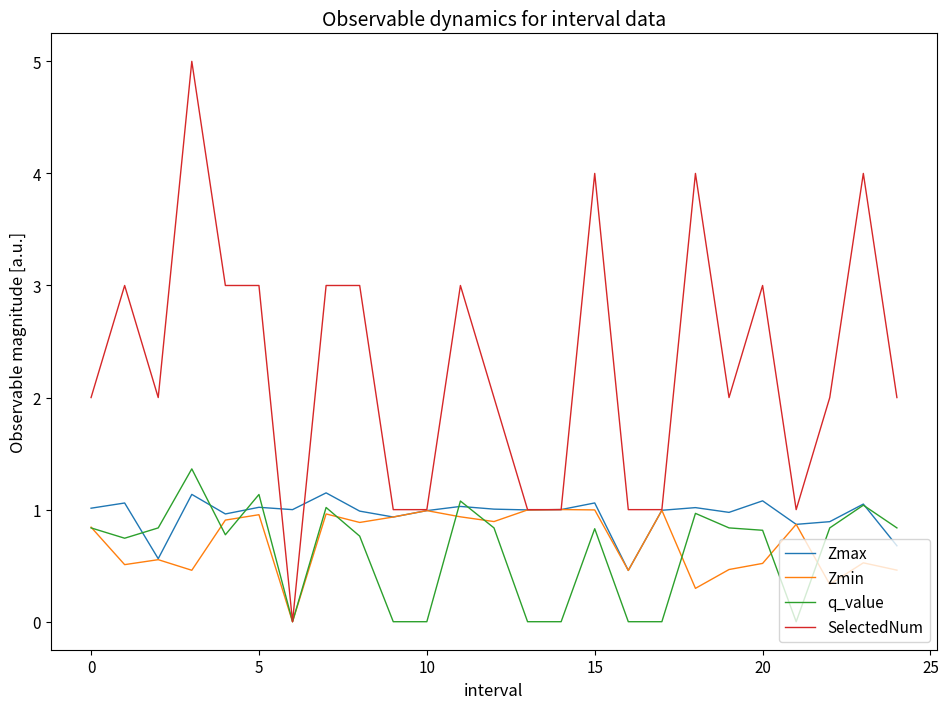

Which series has the largest total across all categories?

SelectedNum